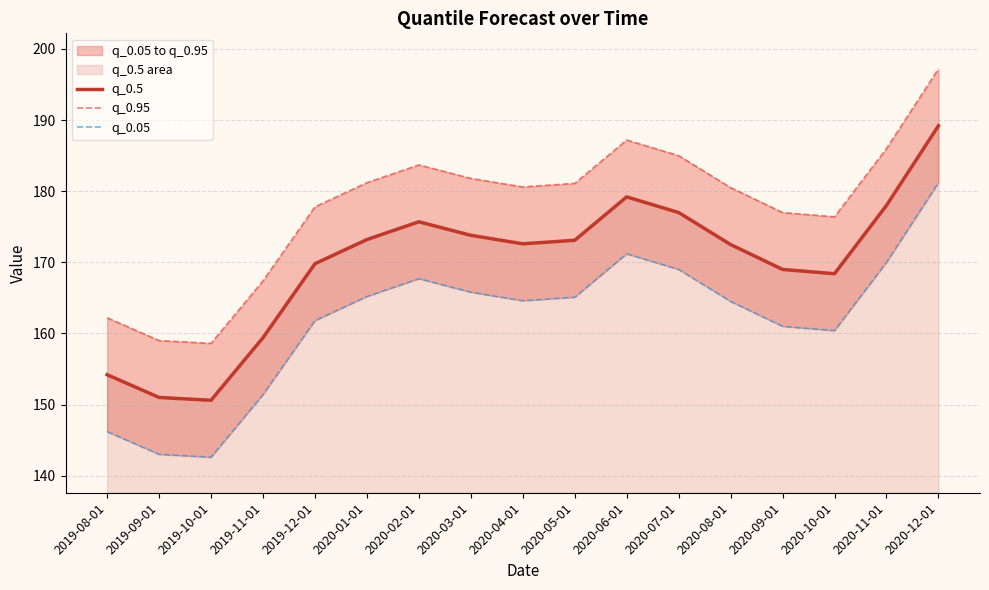

What is the difference between the highest and lowest values at 2020-02-01?

16.0